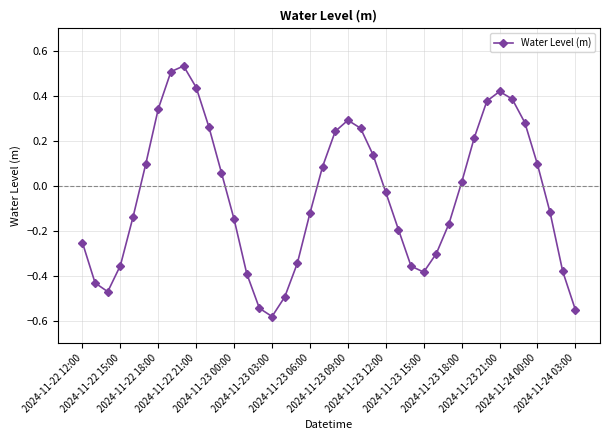

What is the difference between the second highest and second lowest values?

1.1